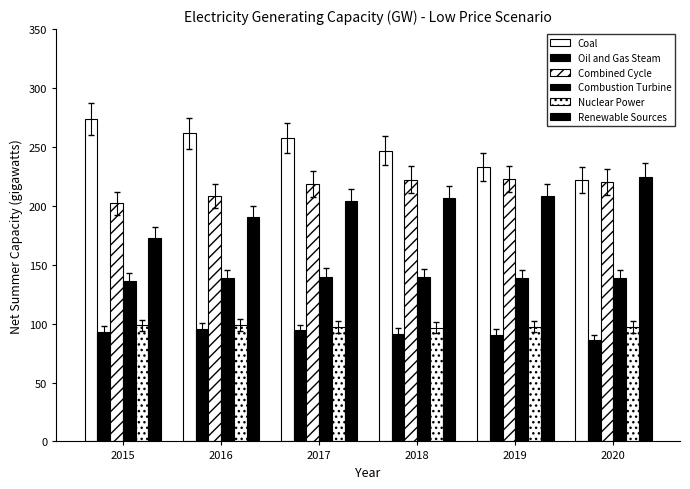

Does the chart contain stacked bars?

No